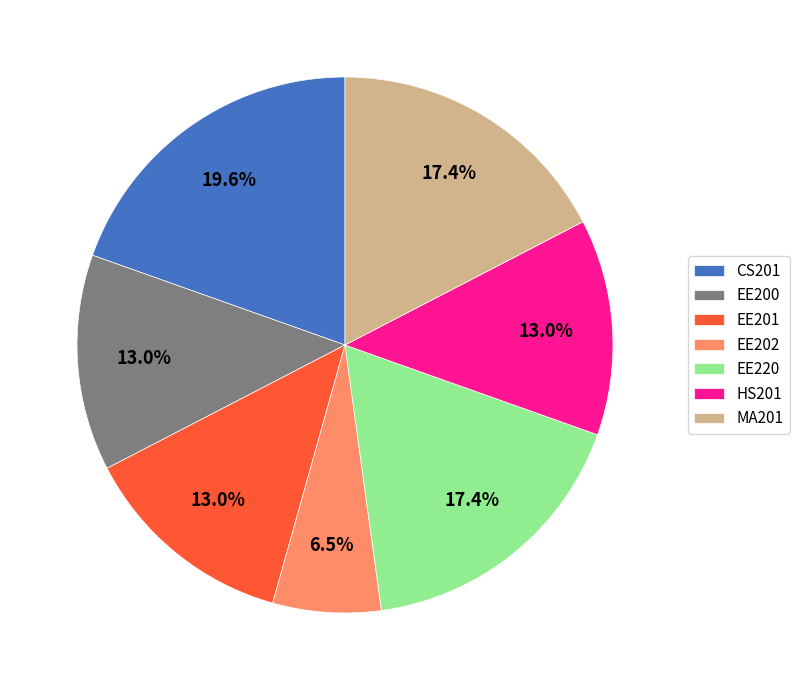

The CS201 slice represents 13% of the pie. True or false?

False